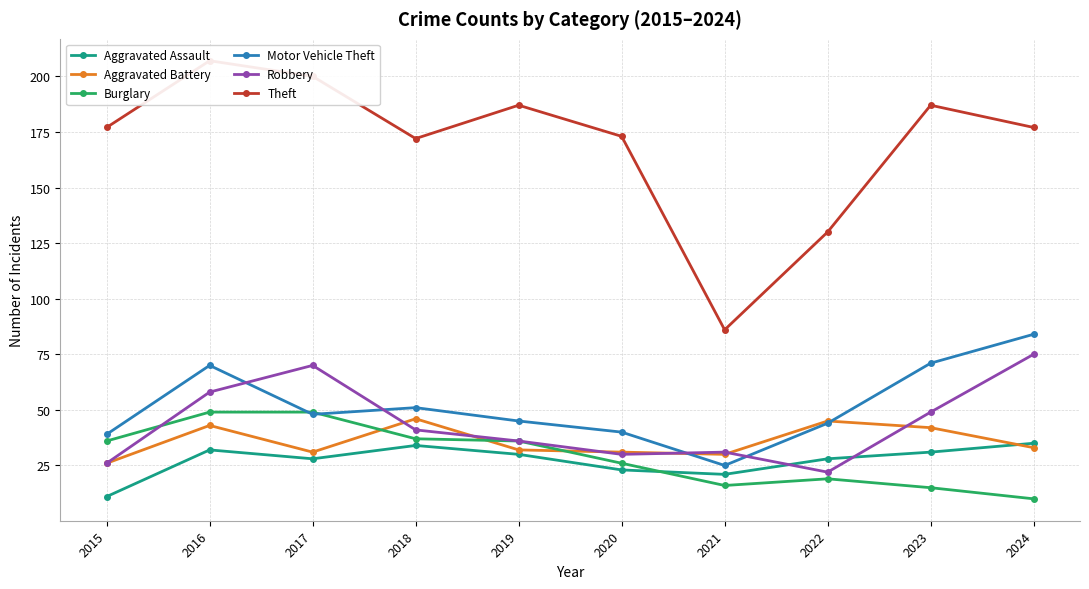

Is the value of Aggravated Battery at 2017 greater than the value of Motor Vehicle Theft at 2023?

No